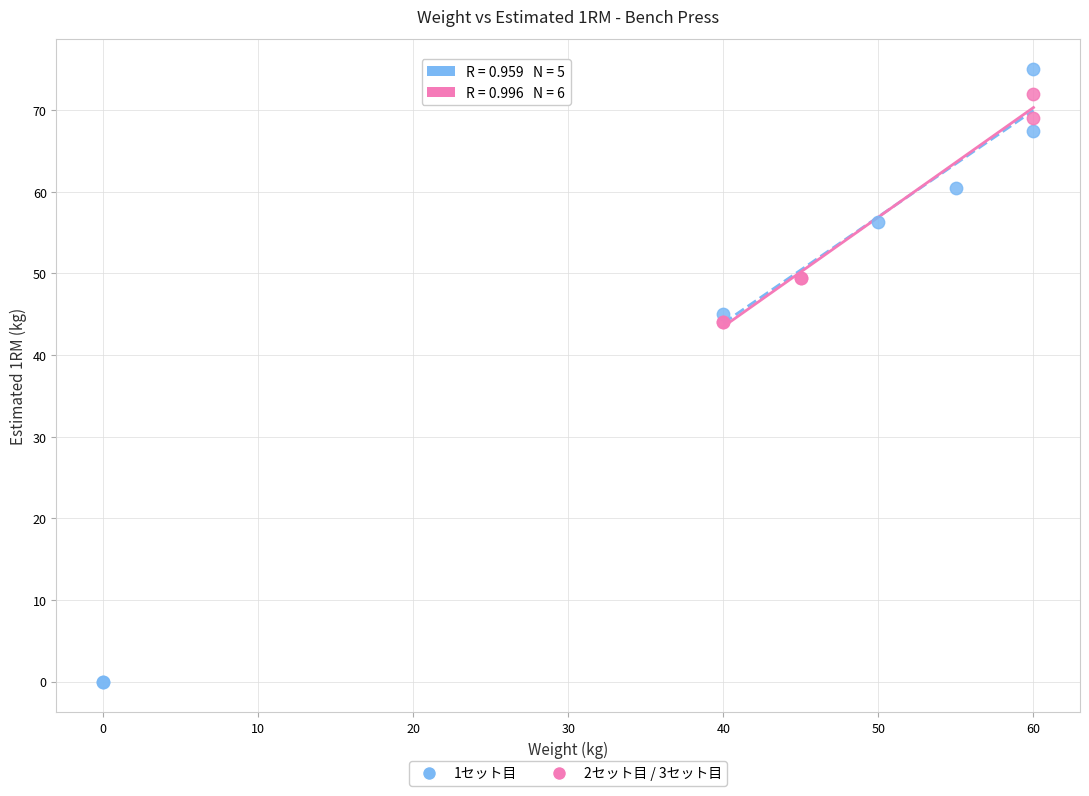

Which series contains the lowest Y value?

1セット目